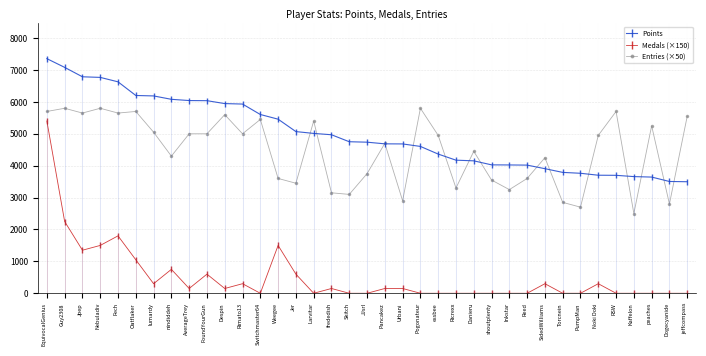

True or false: Medals (×150) has more than 1 interior local peaks.

True